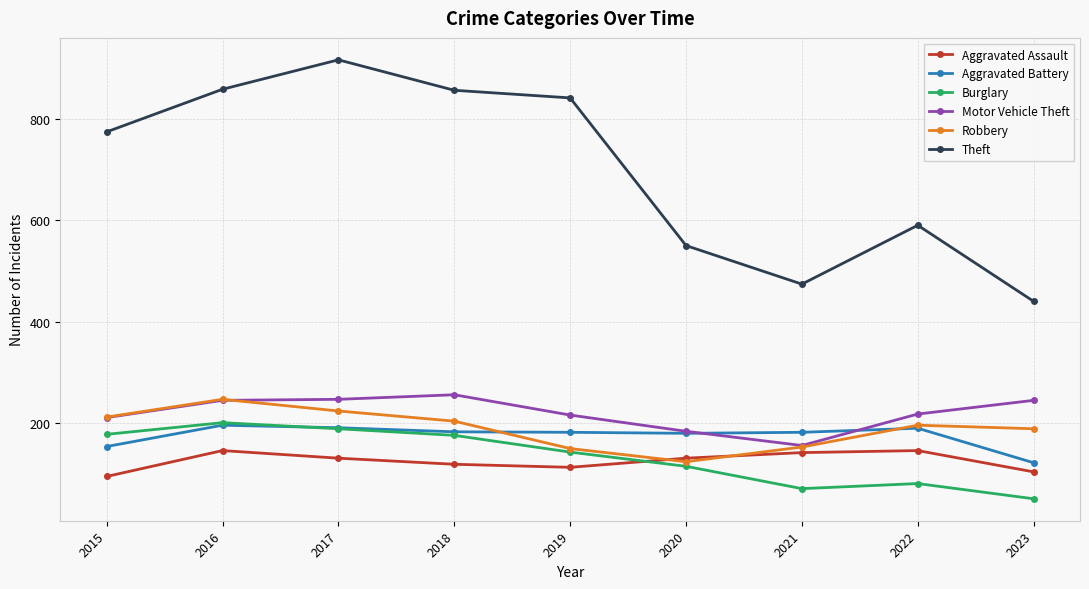

True or false: Burglary has more than 2 interior local peaks.

False